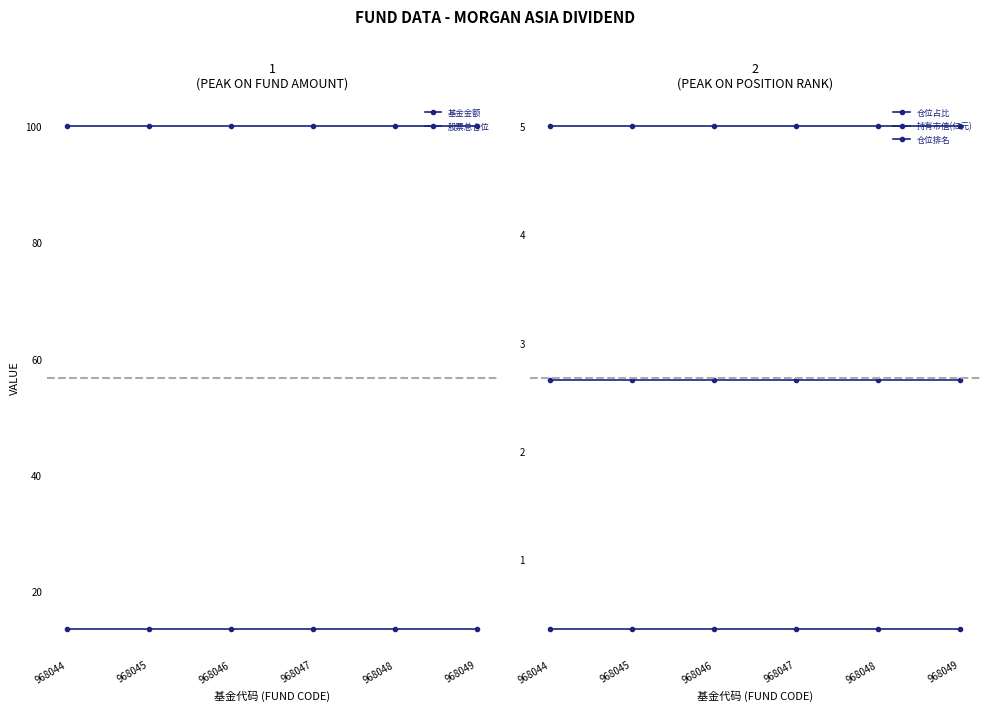

True or false: 基金金额 and 仓位占比 intersect in this chart.

False